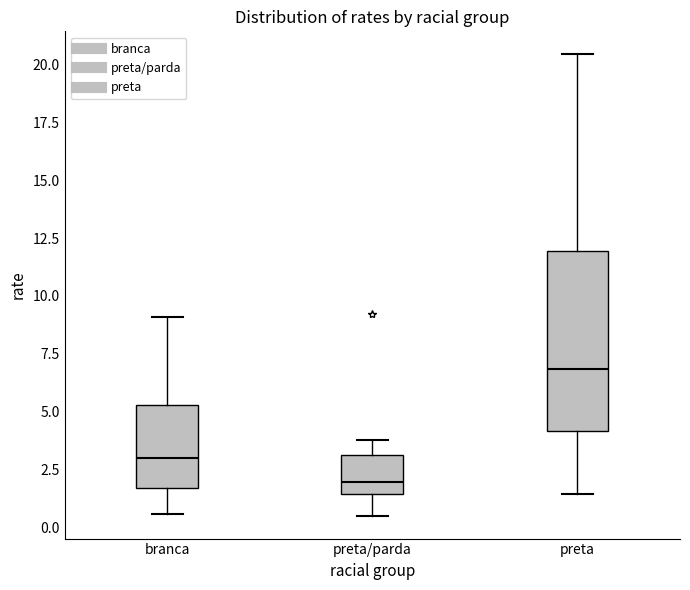

Reading left to right, transcribe this box plot: for each box, give where its median line is, the range the box spans, and where its two whiskers end, as read against the y-axis. The values are not printed on the chart, so give them approximately, as read against the axis.

branca: median 3.0, box 1.5 to 5.5, whiskers 0.5 to 9.0
preta/parda: median 2.0, box 1.5 to 3.0, whiskers 0.5 to 4.0
preta: median 7.0, box 4.0 to 12.0, whiskers 1.5 to 20.5